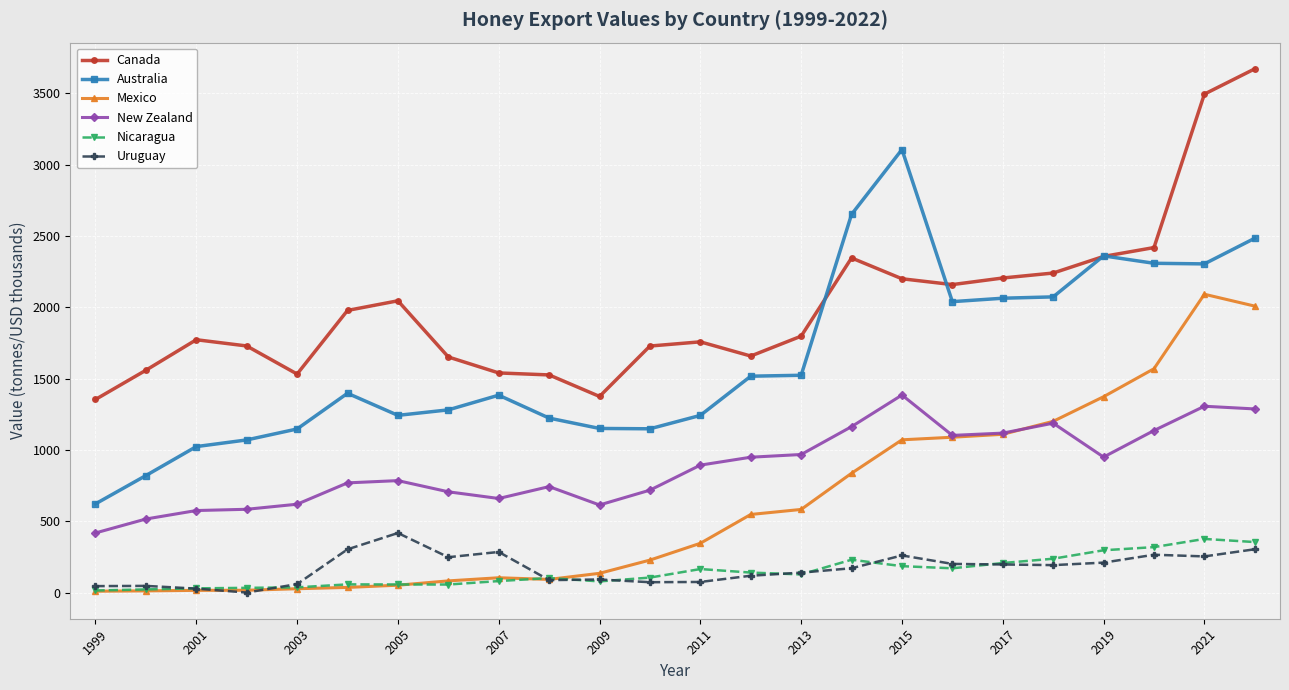

True or false: Nicaragua has more than 0 interior local peaks.

True